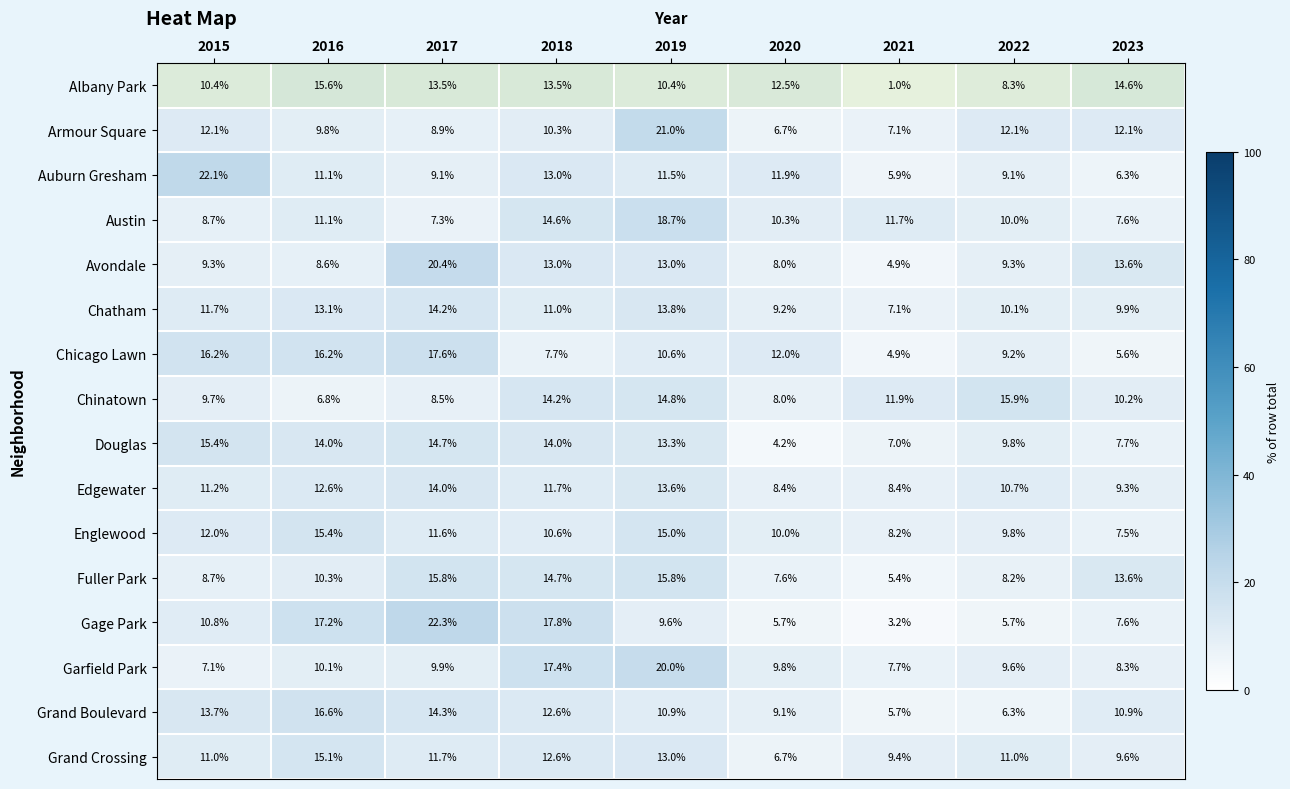

Which category has the lowest value in the Chinatown series?

2016